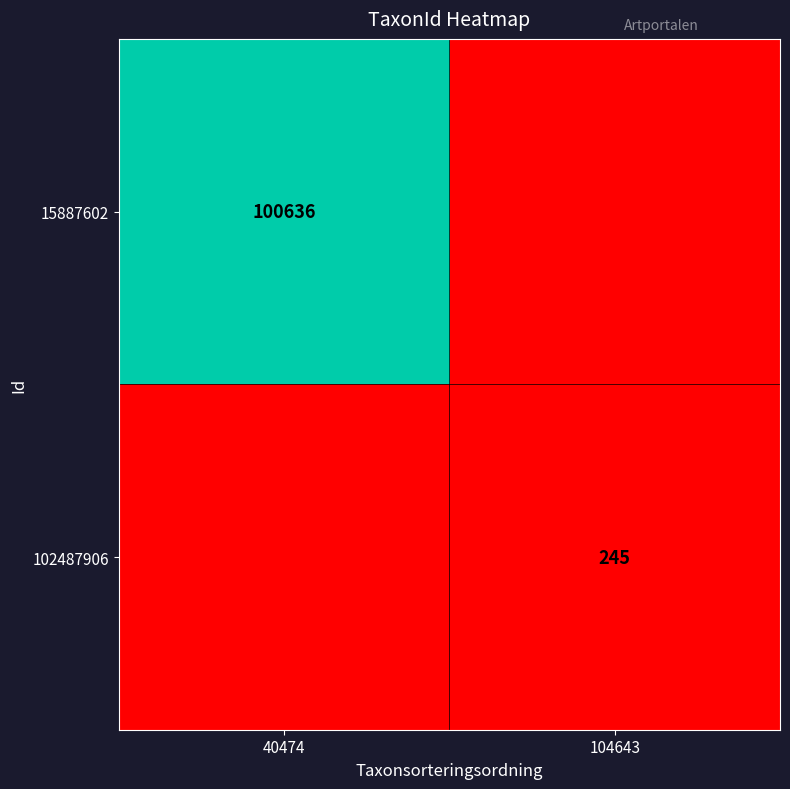

The value of 15887602 at 40474 is 100636. True or false?

True